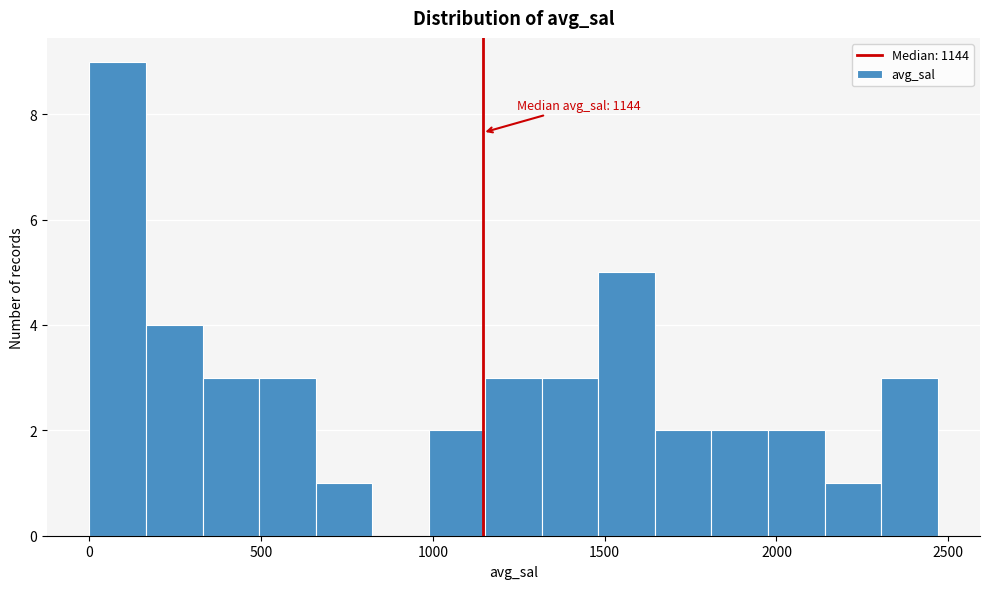

Read against the x-axis, roughly where is the centre of the tallest bar?

100